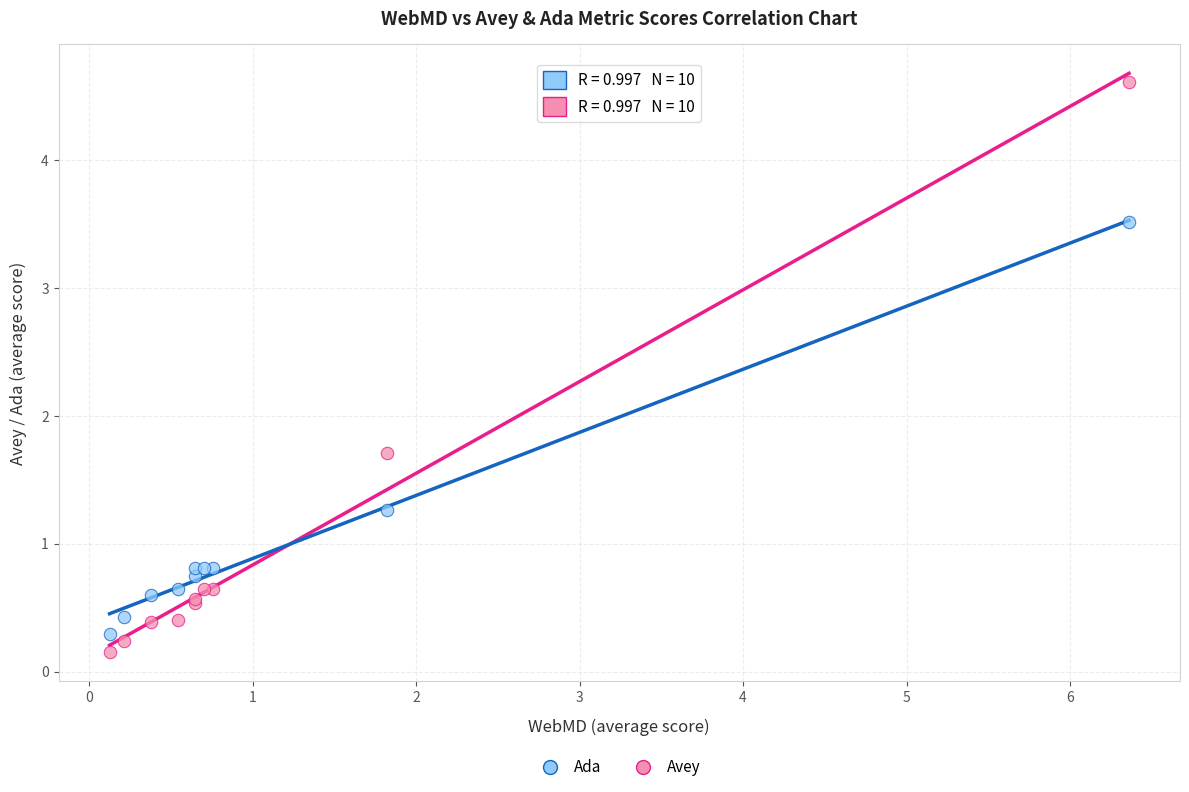

What is the X range (max minus min) for the scatter plot?

6.2